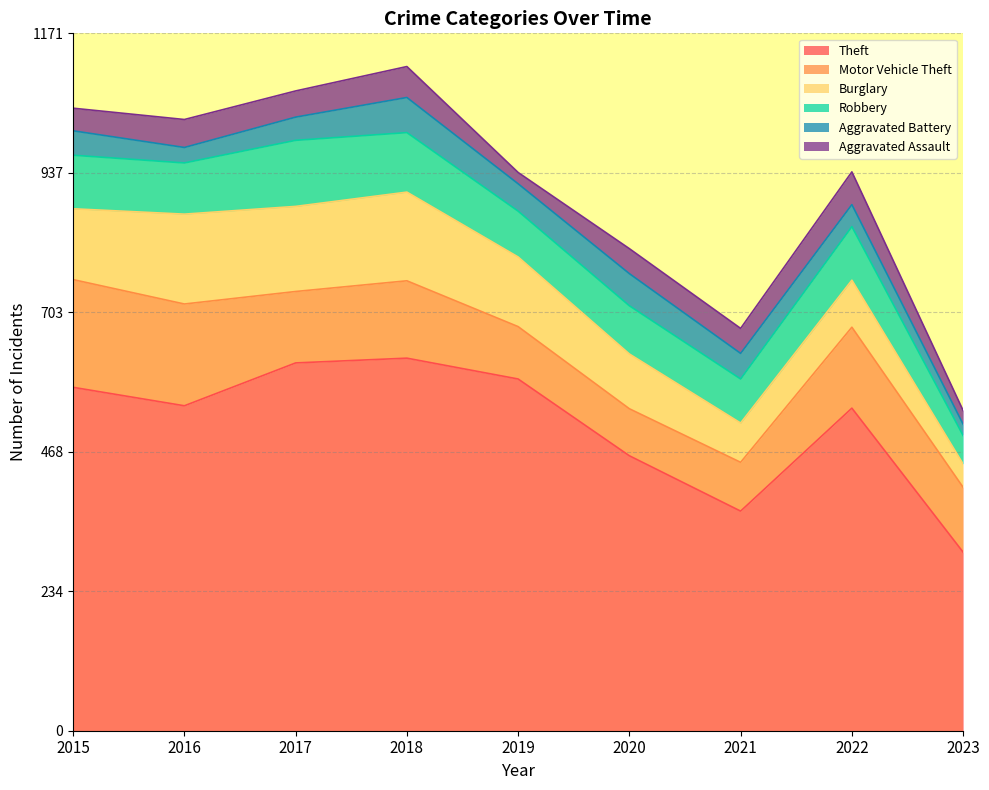

Which series changed the most between 2021 and 2022?

Theft